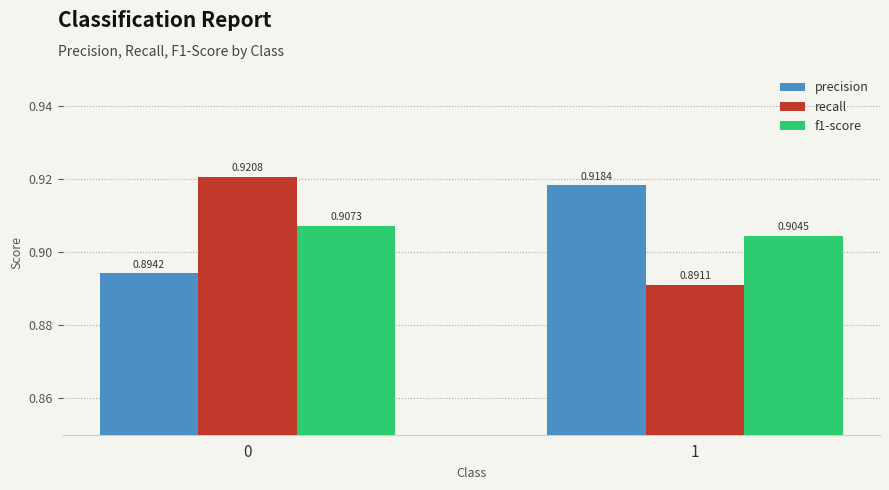

List the labels in order of f1-score value, smallest first.

1, 0